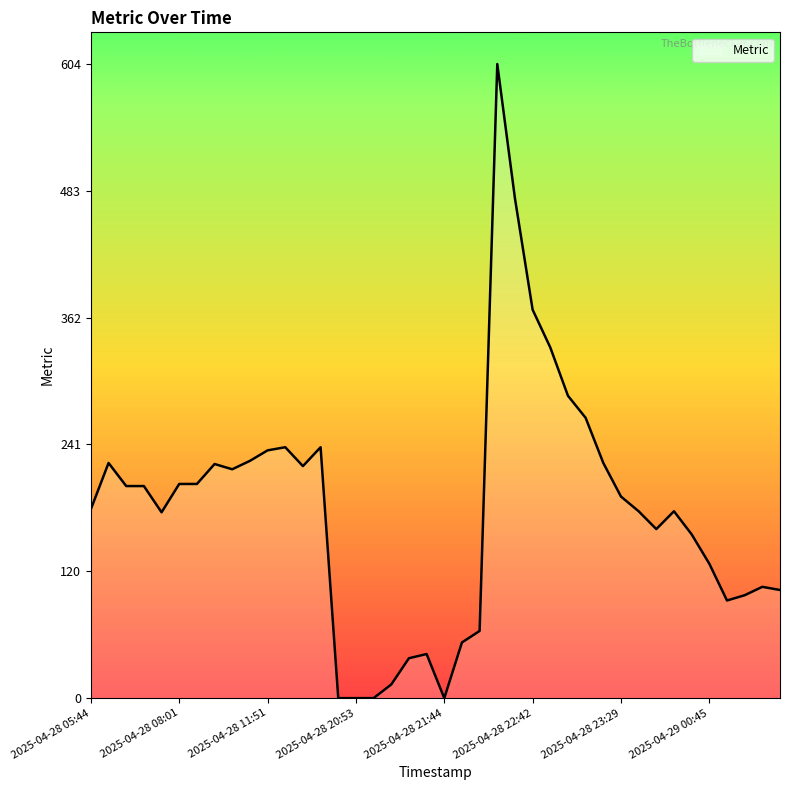

What is the maximum value shown in the chart?

604